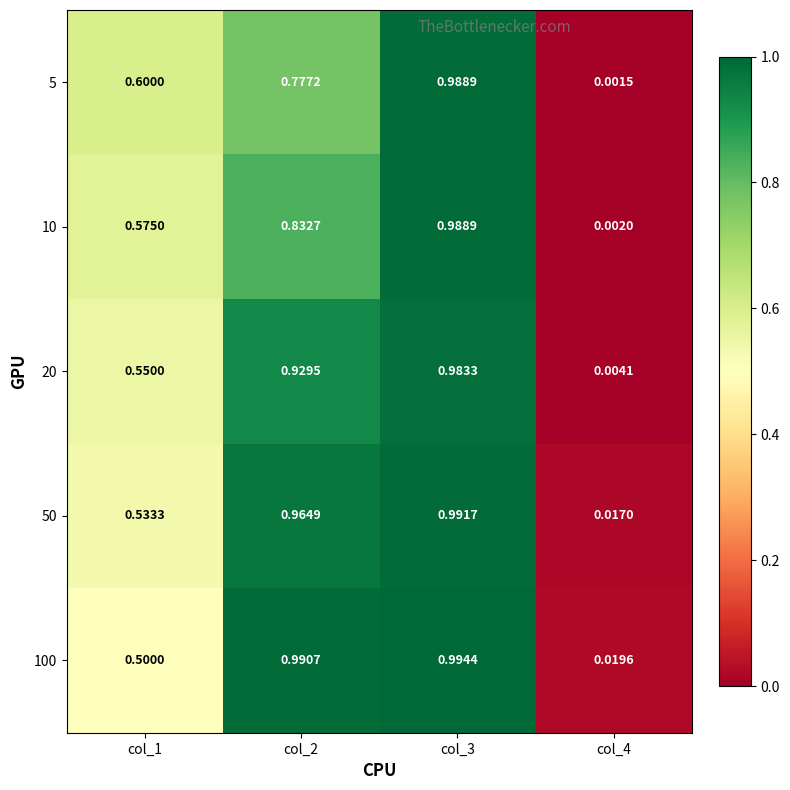

How many categories are shown in the chart?

4